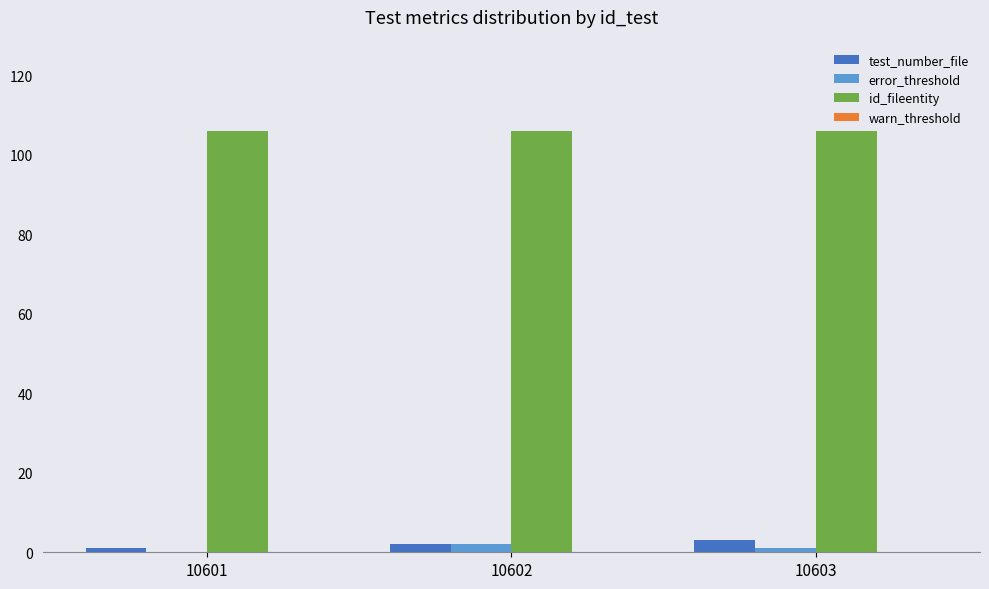

Is it true that id_fileentity equals 42 at 10602?

False